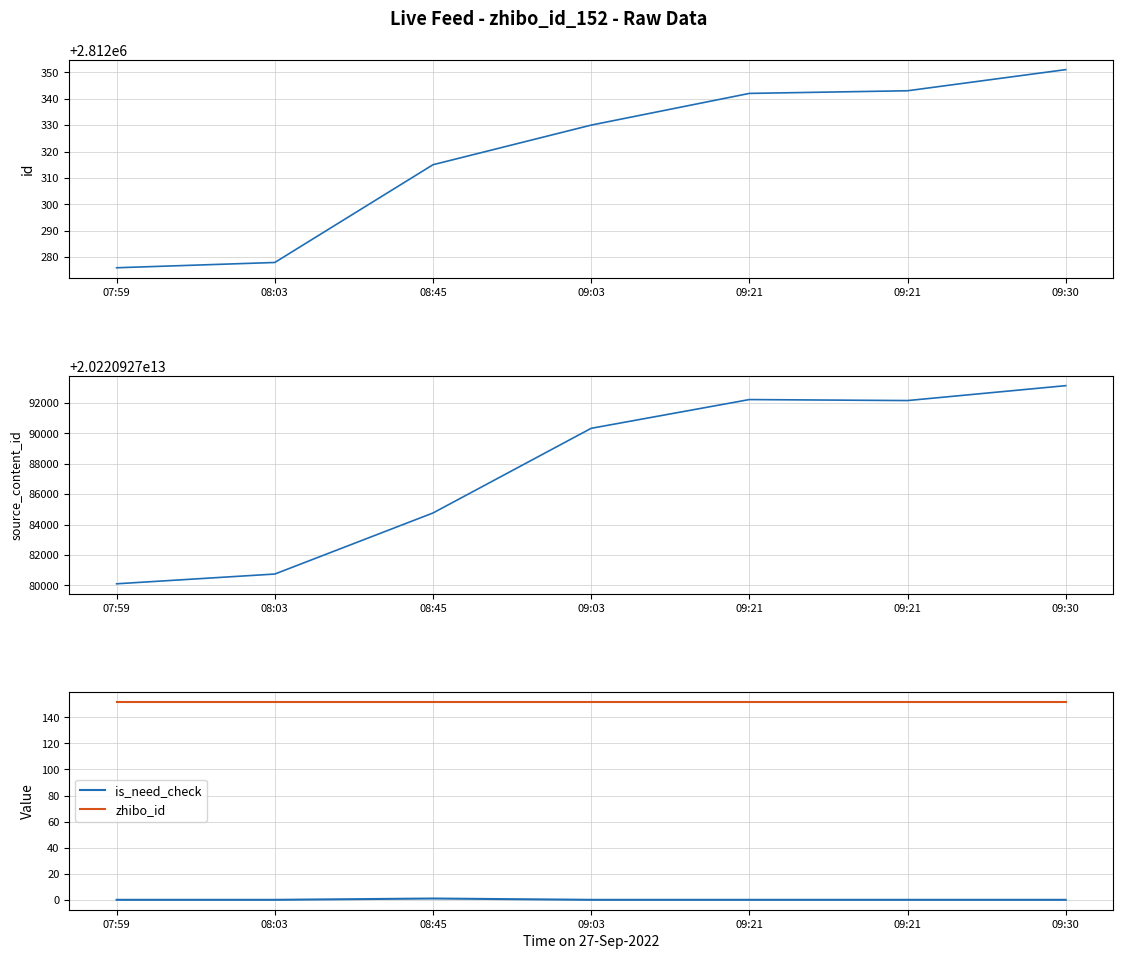

Is it true that source_content_id equals 20220927092152 at 09:21?

True